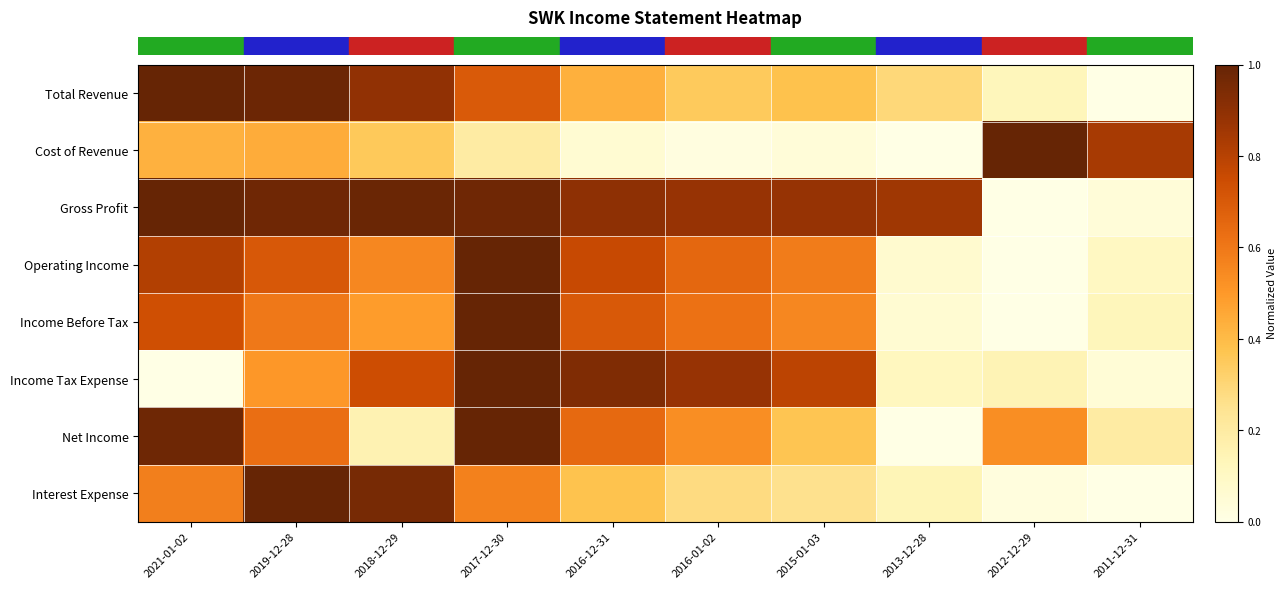

At which category does the chart reach its minimum across all series?

2011-12-31